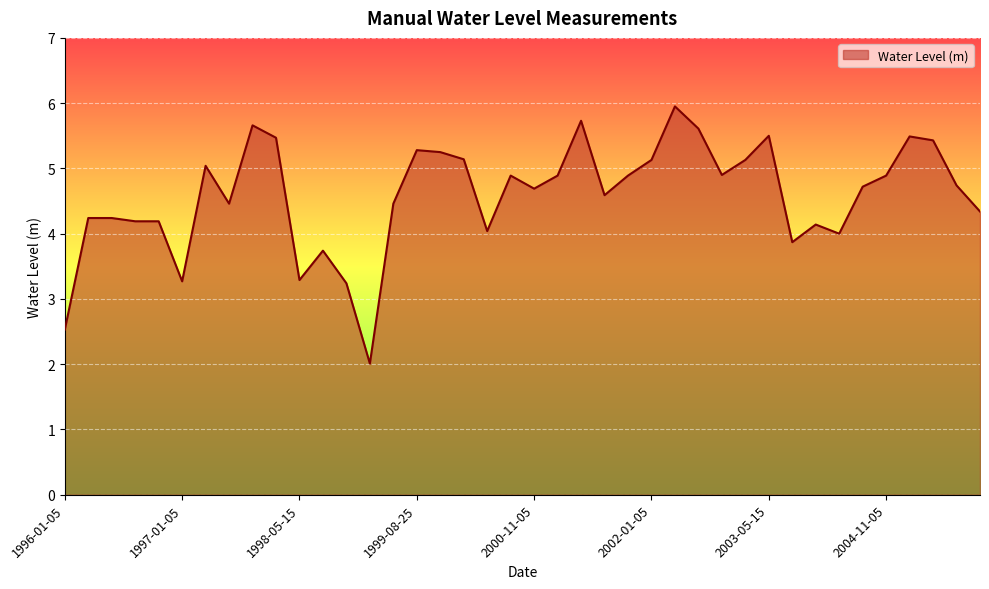

What is the difference between the maximum and minimum values?

3.9